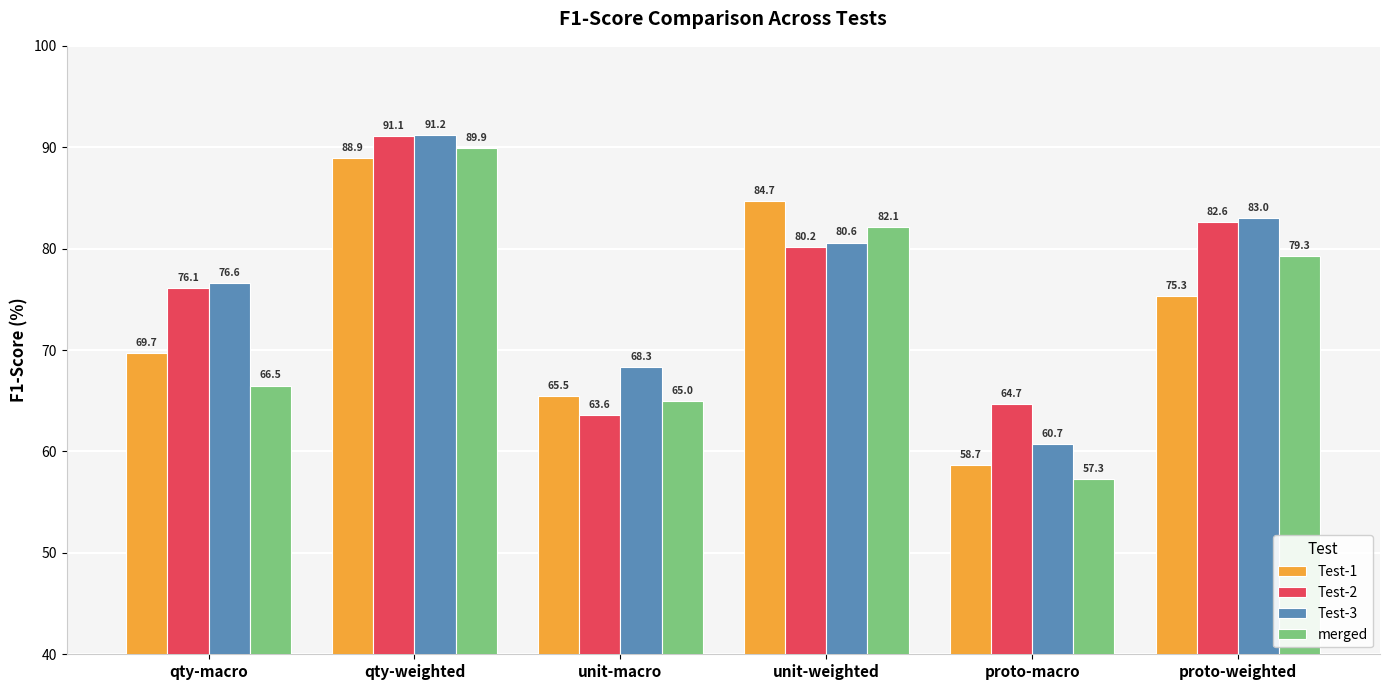

Reading right to left, transcribe all the data shown in this chart.

Test-1: 75.3	58.7	84.7	65.5	88.9	69.7
Test-2: 82.6	64.7	80.2	63.6	91.1	76.1
Test-3: 83.0	60.7	80.6	68.3	91.2	76.6
merged: 79.3	57.3	82.1	65.0	89.9	66.5